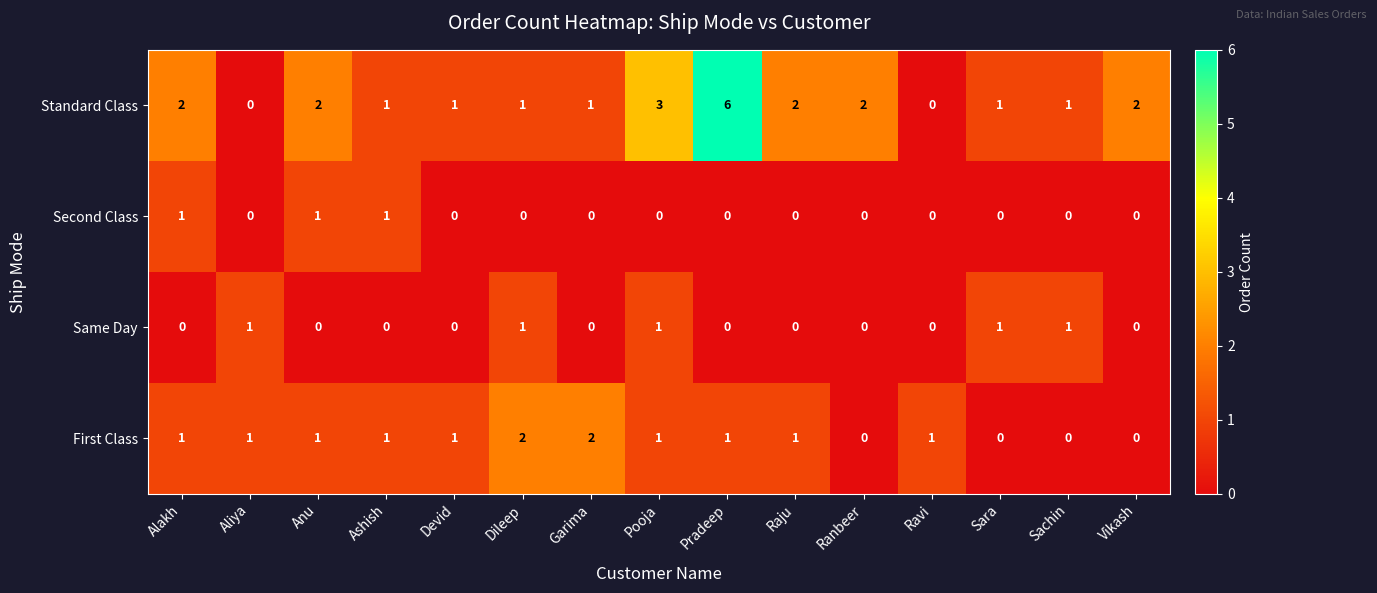

How many categories are shown in the chart?

15